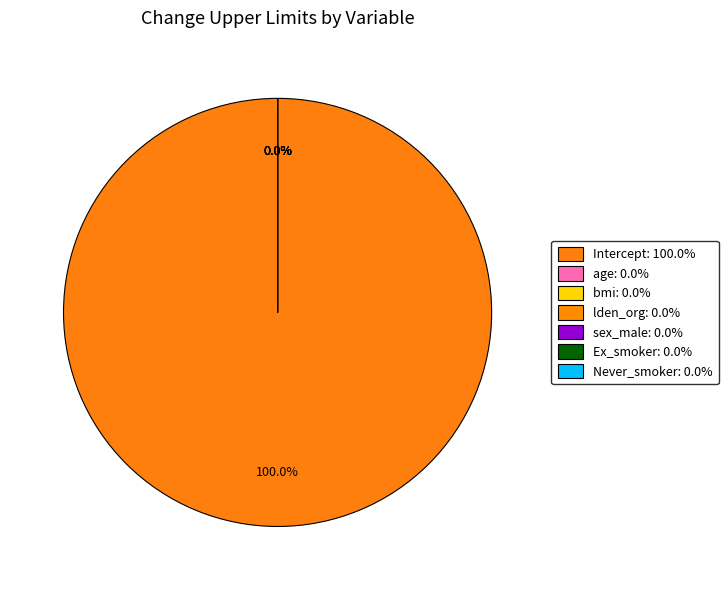

To the nearest percent, what percentage of the pie is Intercept?

100%